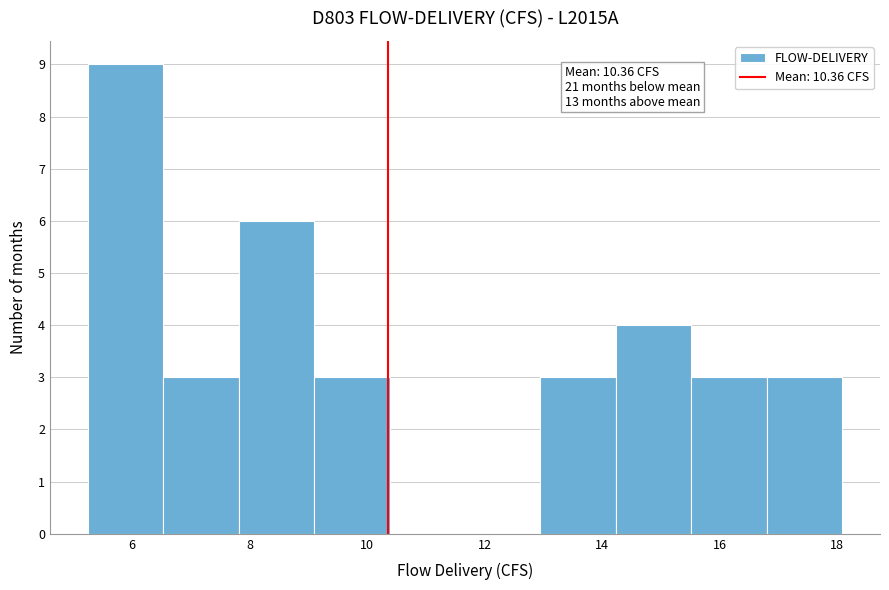

Over which range of the x-axis is the bar tallest?

5.2 to 6.6